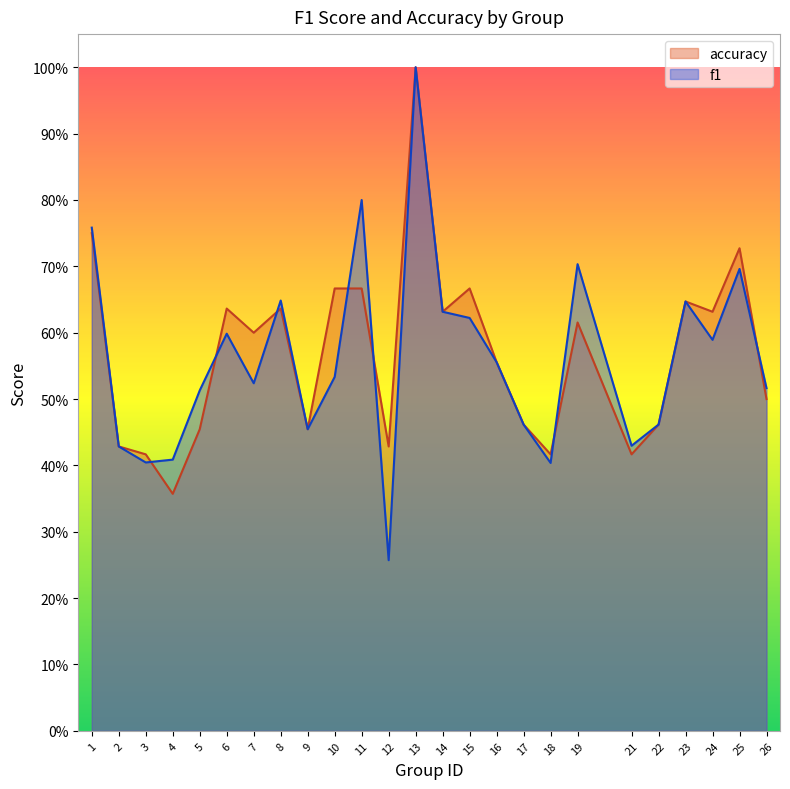

True or false: accuracy has a value of 0.3 at 26.

False